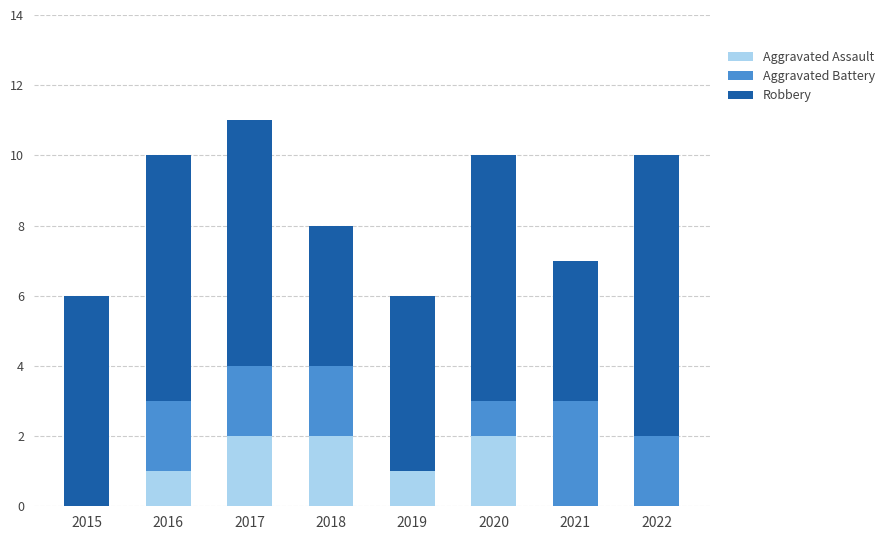

What is the total value across all series at 2017?

11